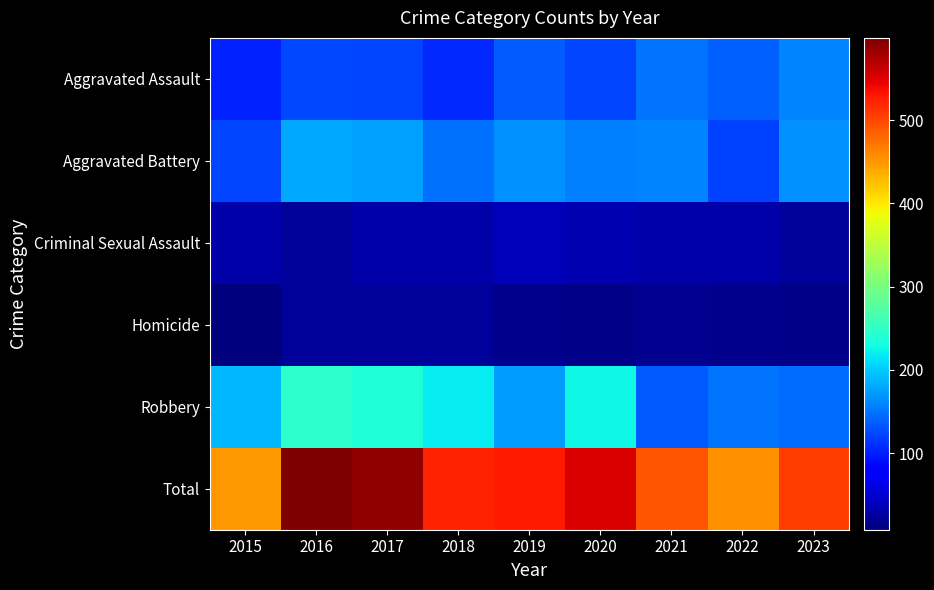

Rank the series at 2020 from lowest to highest value.

Homicide, Criminal Sexual Assault, Aggravated Assault, Aggravated Battery, Robbery, Total